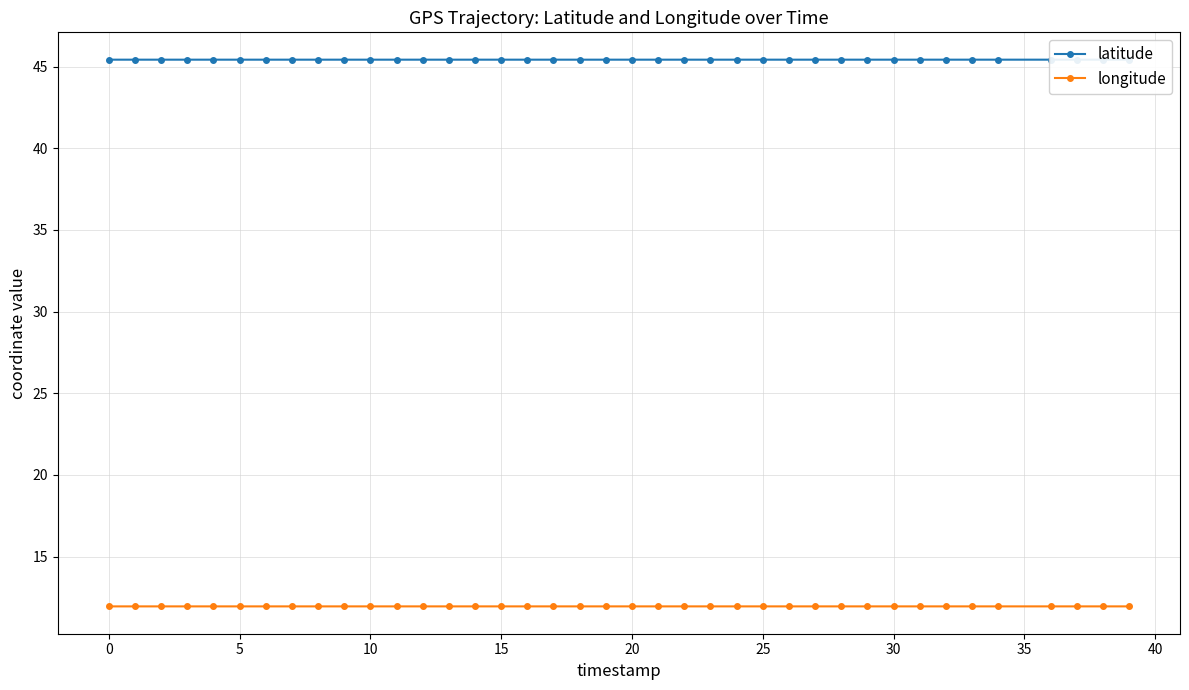

What is the lowest value of the longitude series?

11.9